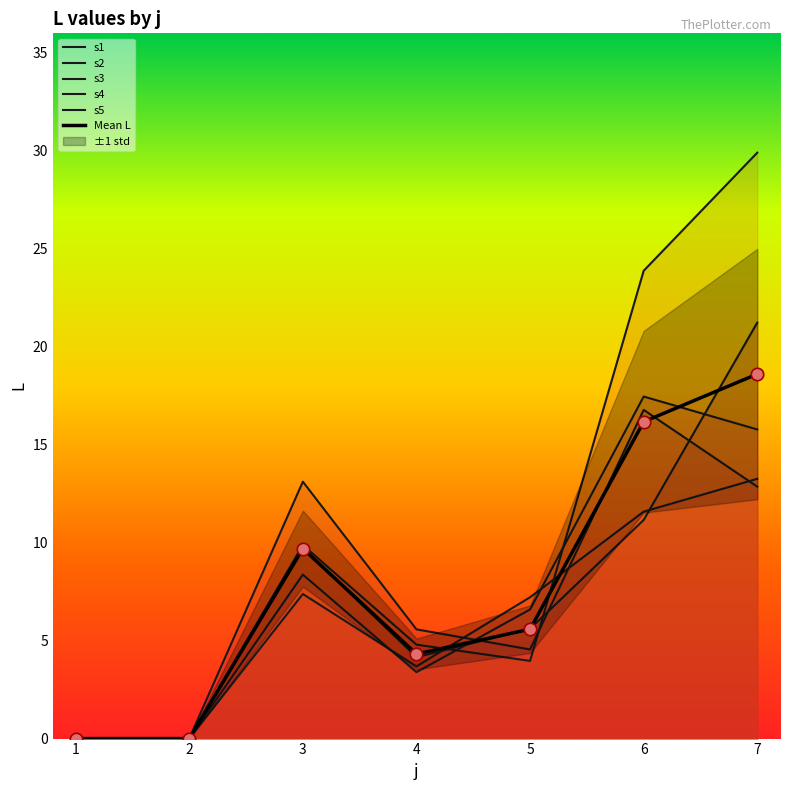

Which series has the widest spread of Y values?

s5